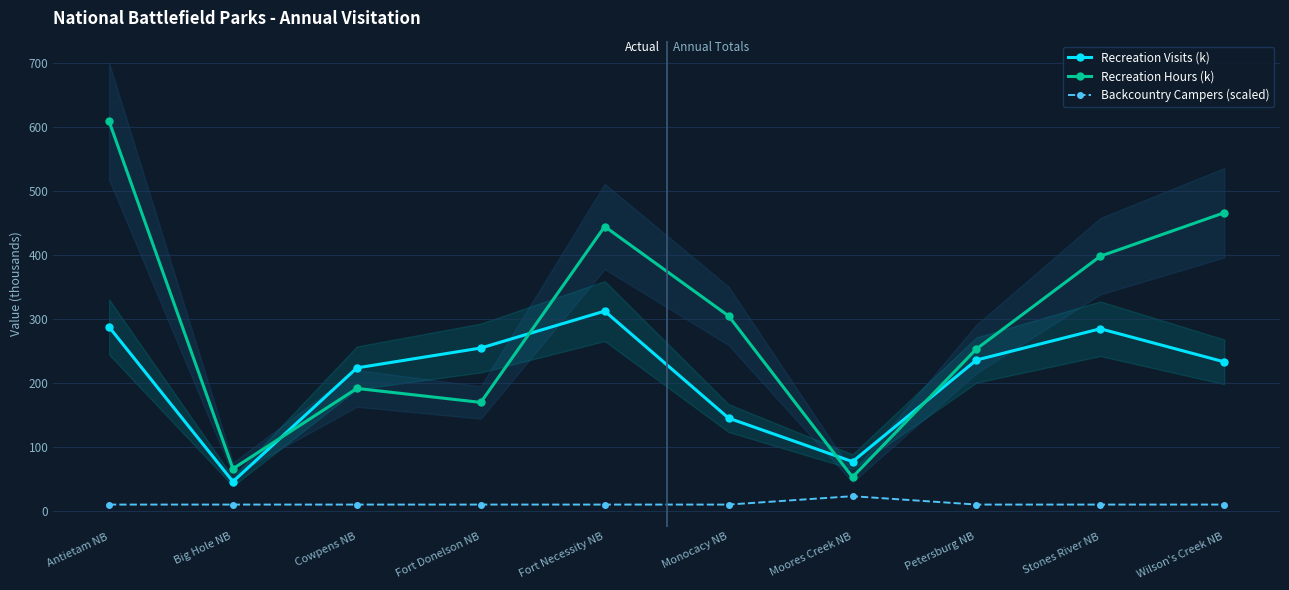

The value of Recreation Hours (k) at Monocacy NB is 304.5. True or false?

True